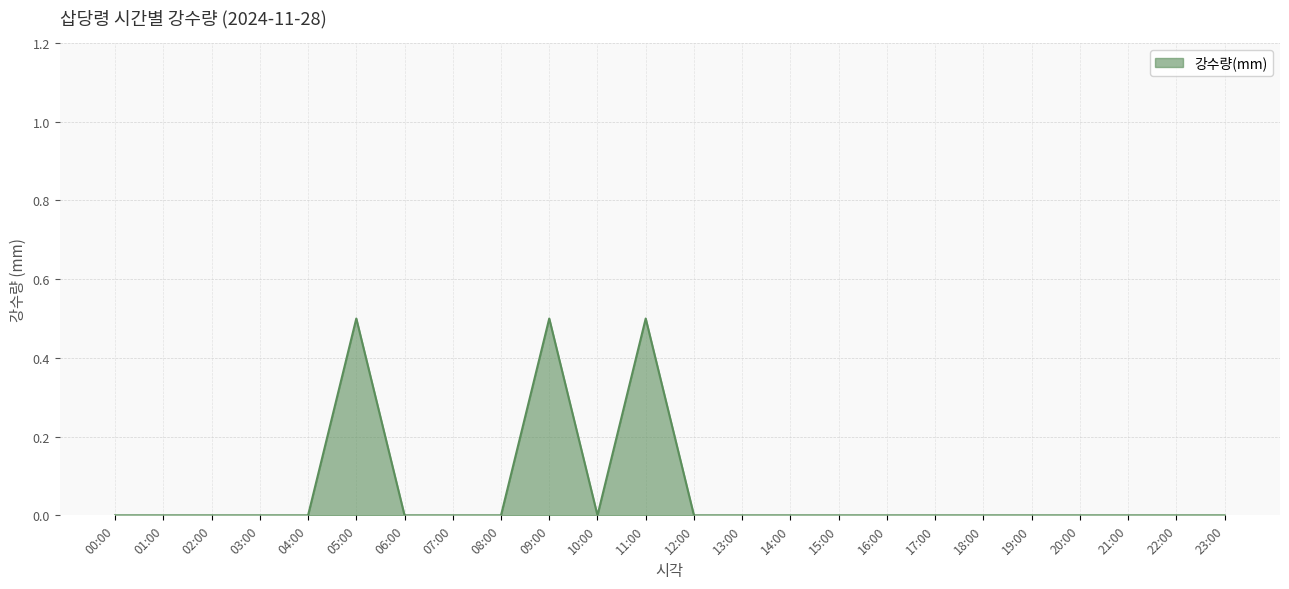

What is the difference between the maximum and minimum values?

0.5